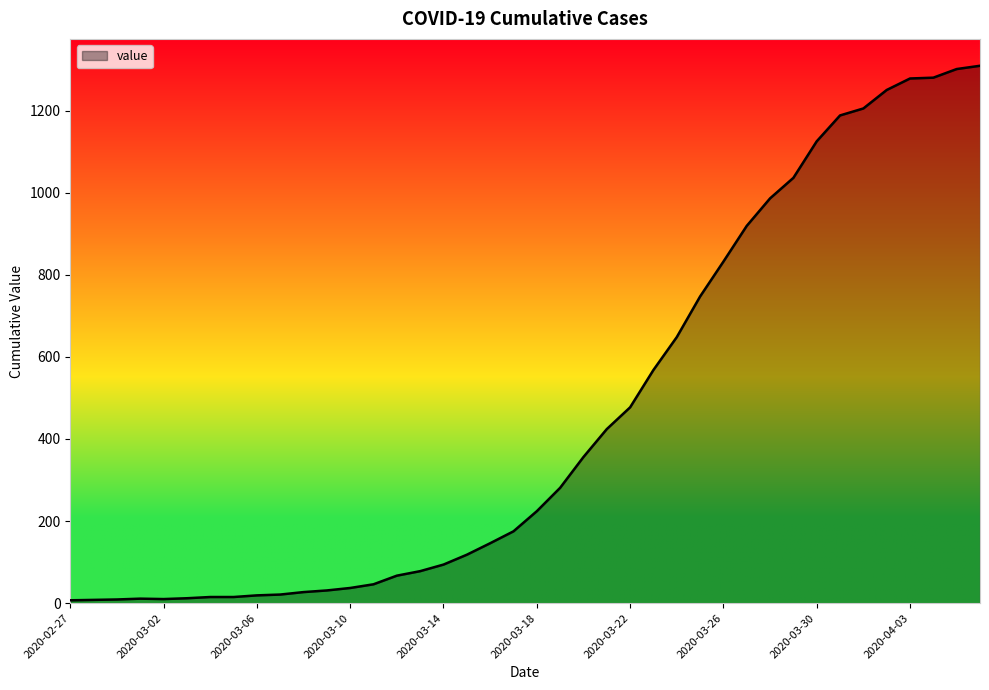

How many lines are shown in the chart?

1